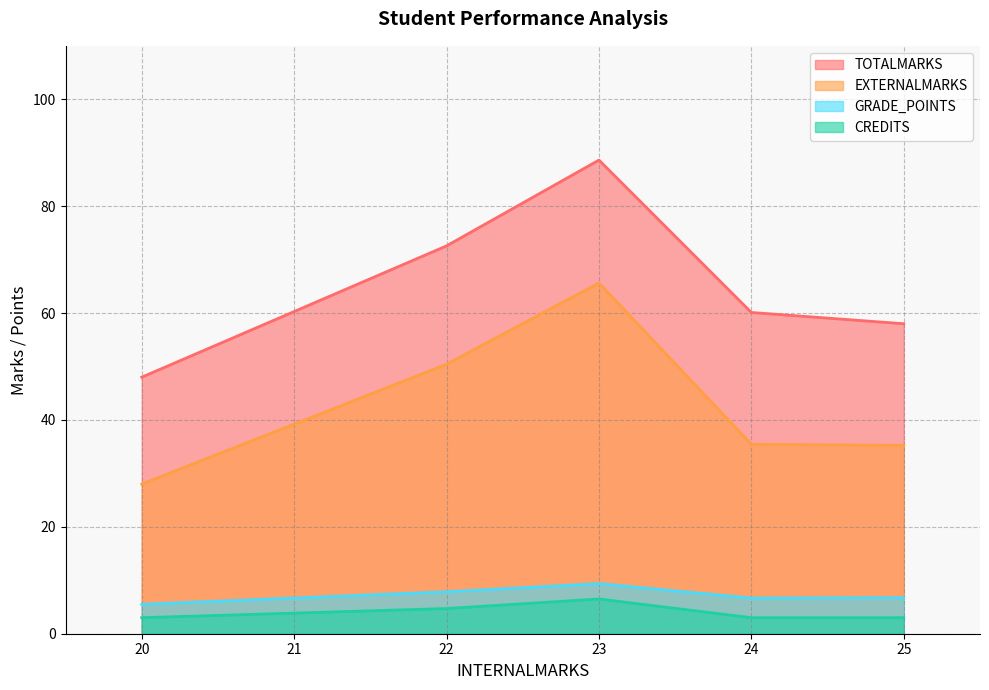

Which series has the largest range (max minus min)?

TOTALMARKS